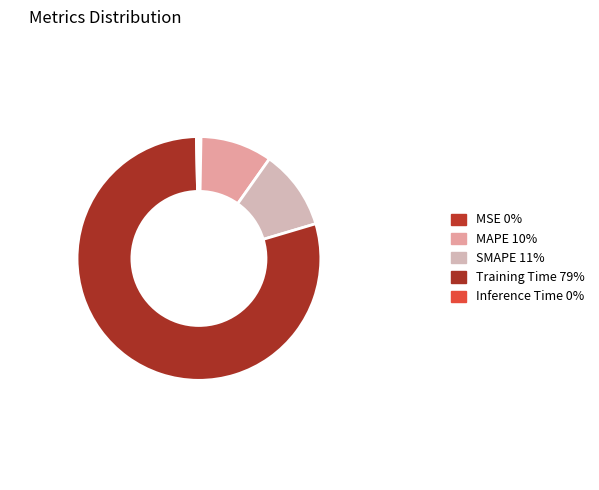

Is the sum of MAPE and Inference Time greater than half?

No